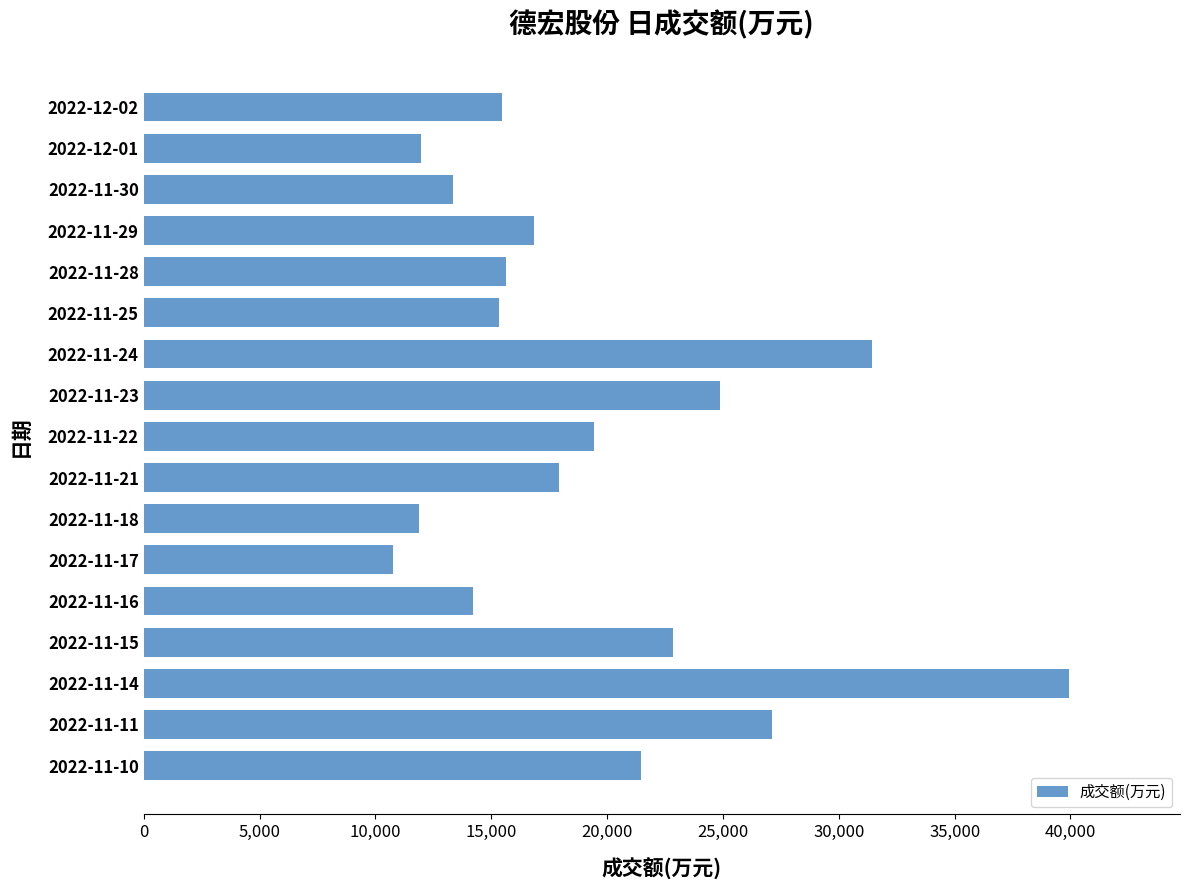

What is the average value?

19443